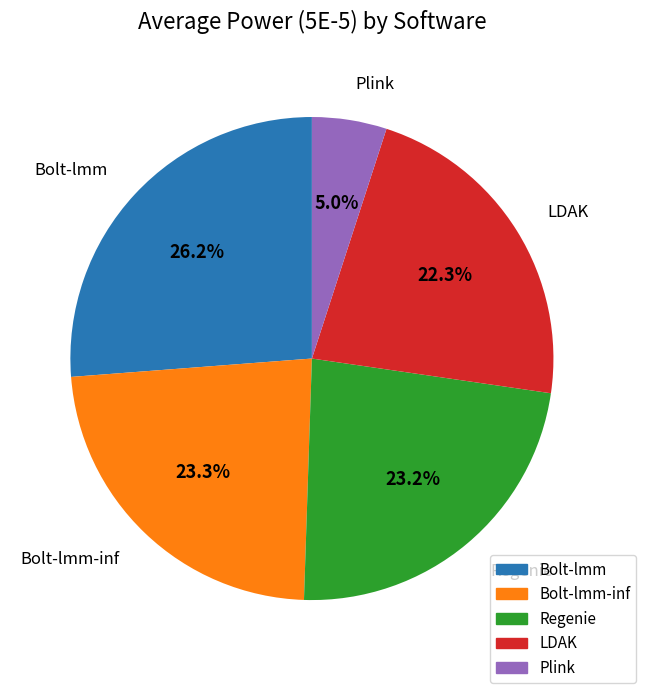

How many segments does this pie chart have?

5